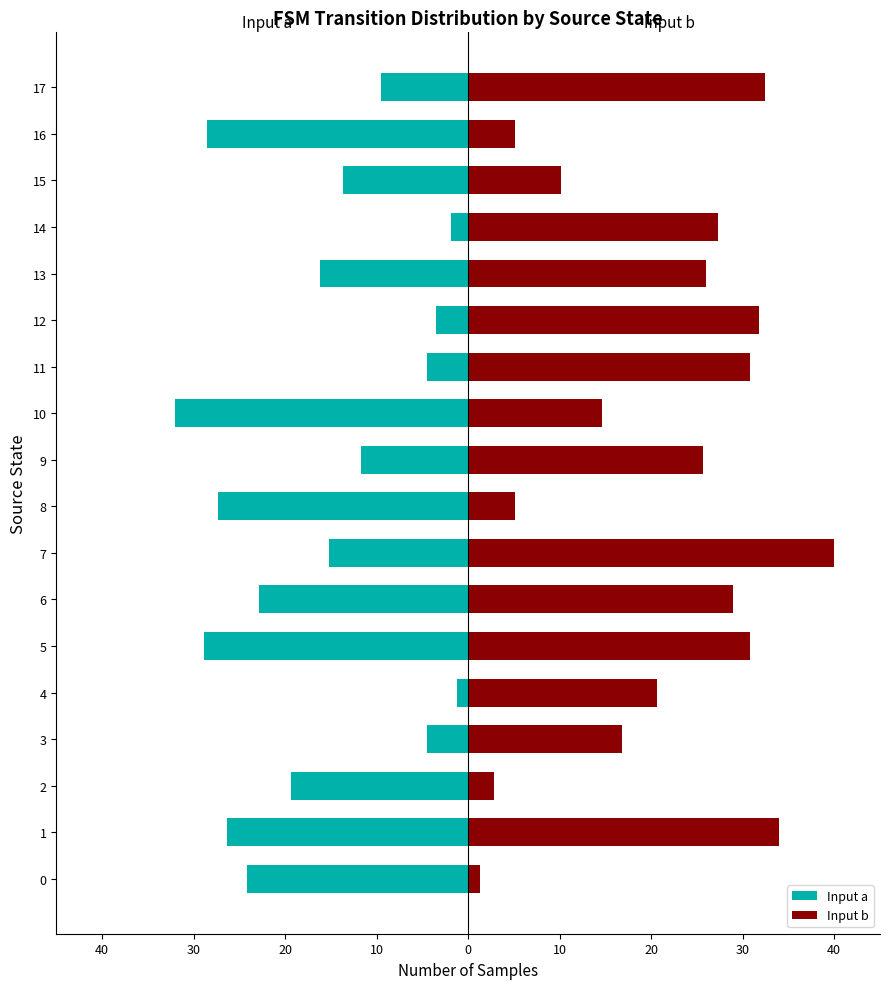

How many bars are there in each group?

2